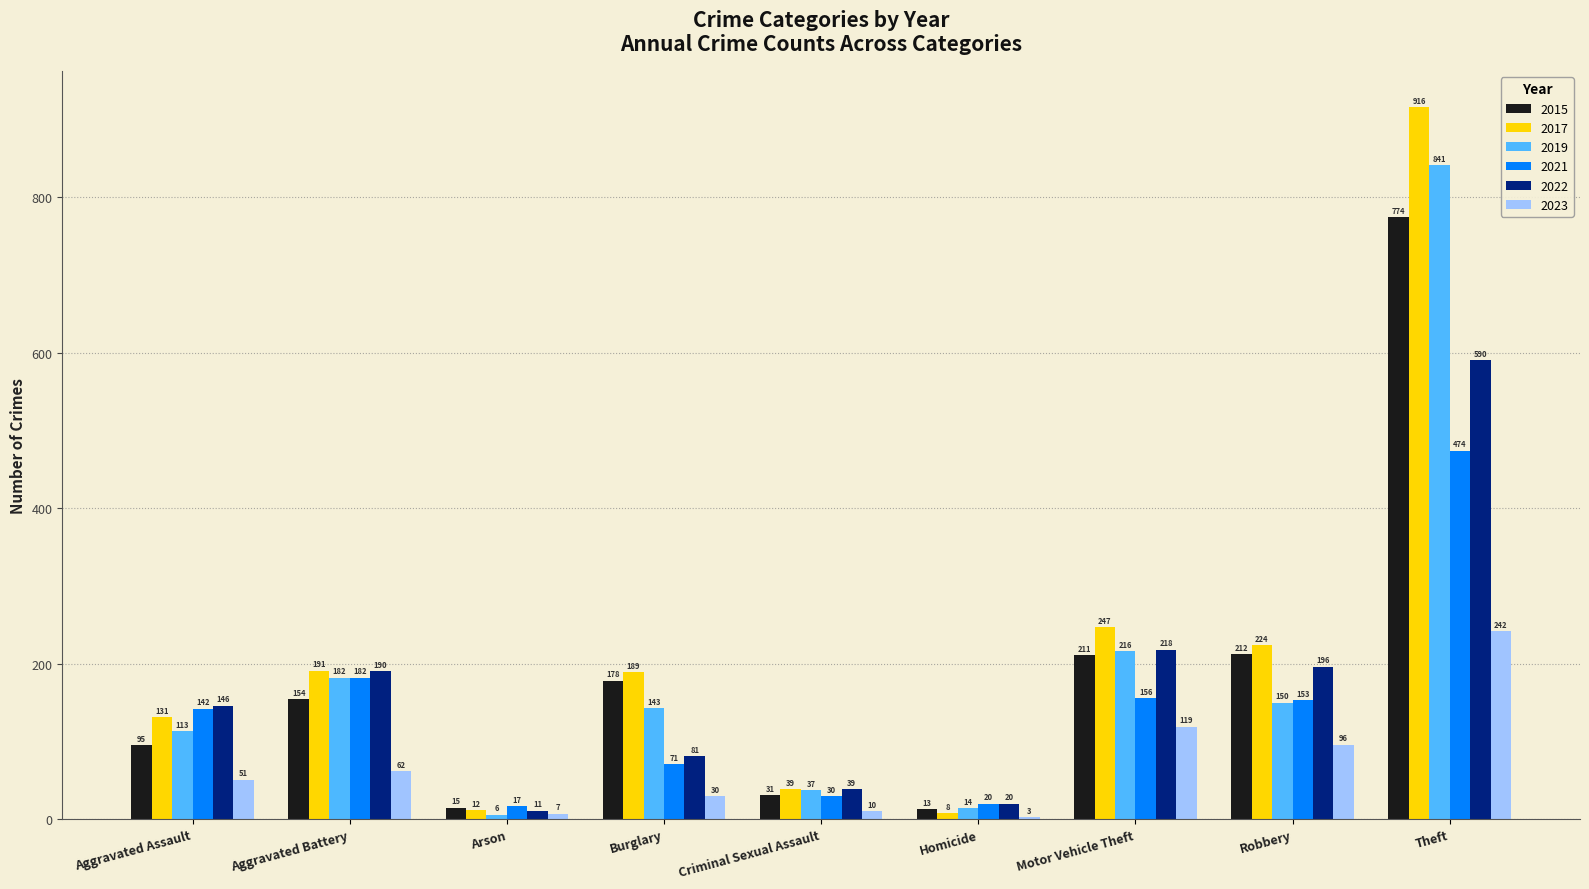

What is the label of the 4th bar from the right?

Homicide